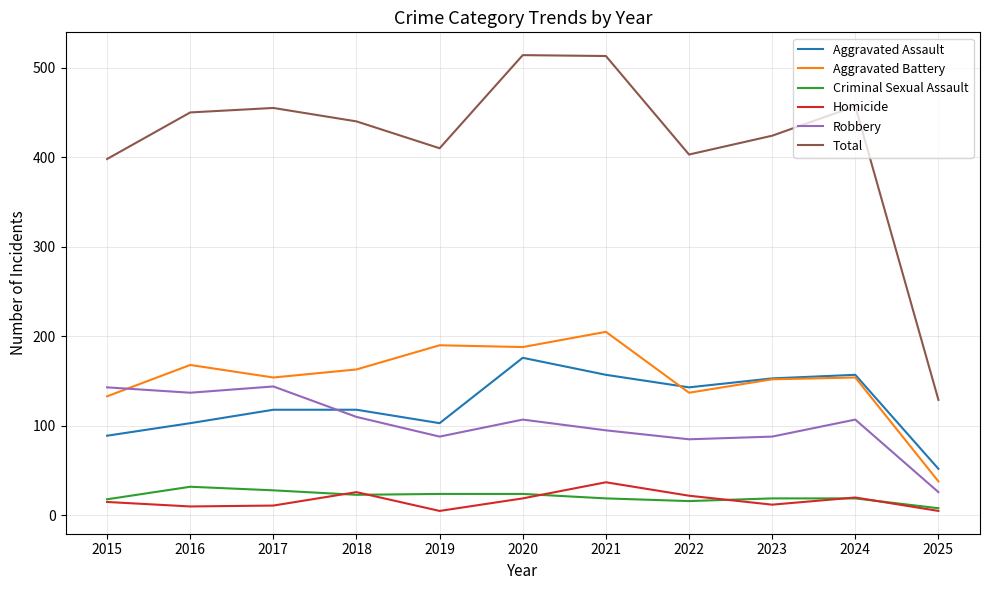

What is the difference between the Total values at 2020 and 2022?

111